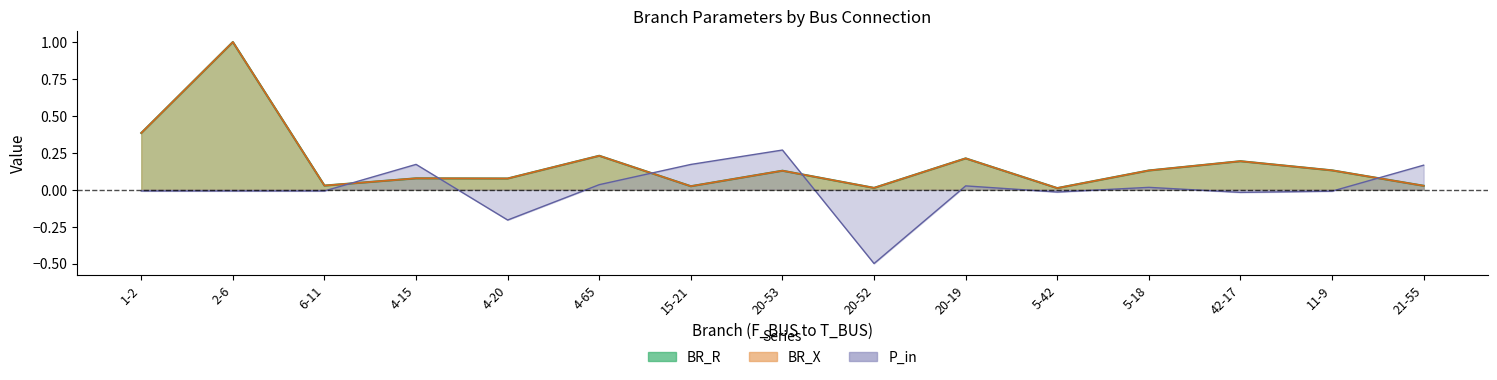

Reading left to right, what are all the values shown in this chart?

BR_R: 1-2=0.4	2-6=1.0	6-11=0.0	4-15=0.1	4-20=0.1	4-65=0.2	15-21=0.0	20-53=0.1	20-52=0.0	20-19=0.2	5-42=0.0	5-18=0.1	42-17=0.2	11-9=0.1	21-55=0.0
BR_X: 1-2=0.4	2-6=1.0	6-11=0.0	4-15=0.1	4-20=0.1	4-65=0.2	15-21=0.0	20-53=0.1	20-52=0.0	20-19=0.2	5-42=0.0	5-18=0.1	42-17=0.2	11-9=0.1	21-55=0.0
P_in: 1-2=-0.0	2-6=-0.0	6-11=-0.0	4-15=0.2	4-20=-0.2	4-65=0.0	15-21=0.2	20-53=0.3	20-52=-0.5	20-19=0.0	5-42=-0.0	5-18=0.0	42-17=-0.0	11-9=-0.0	21-55=0.2